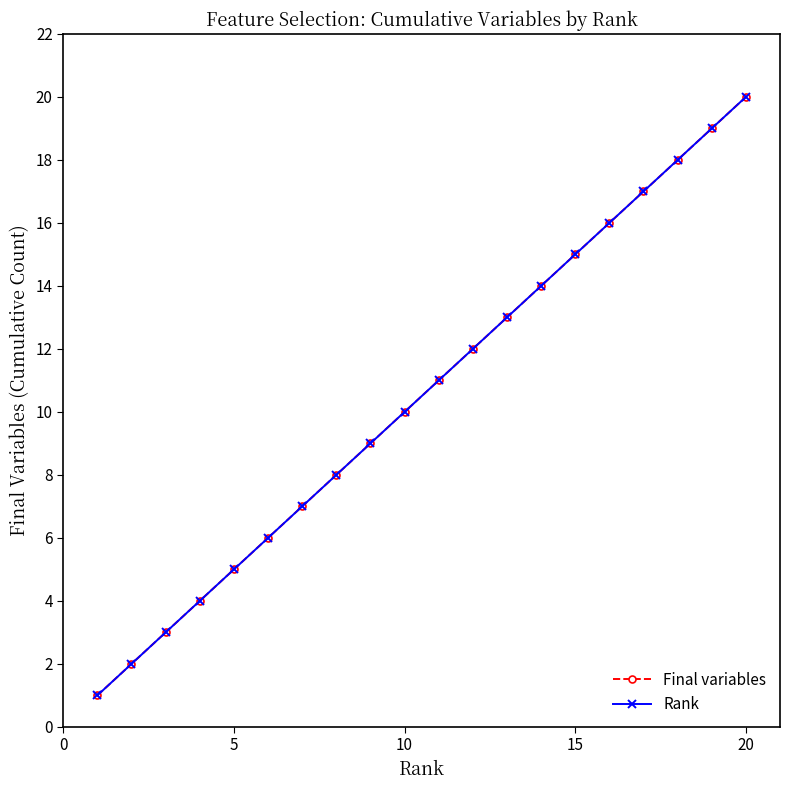

What are all the series names shown in the legend?

Final variables, Rank